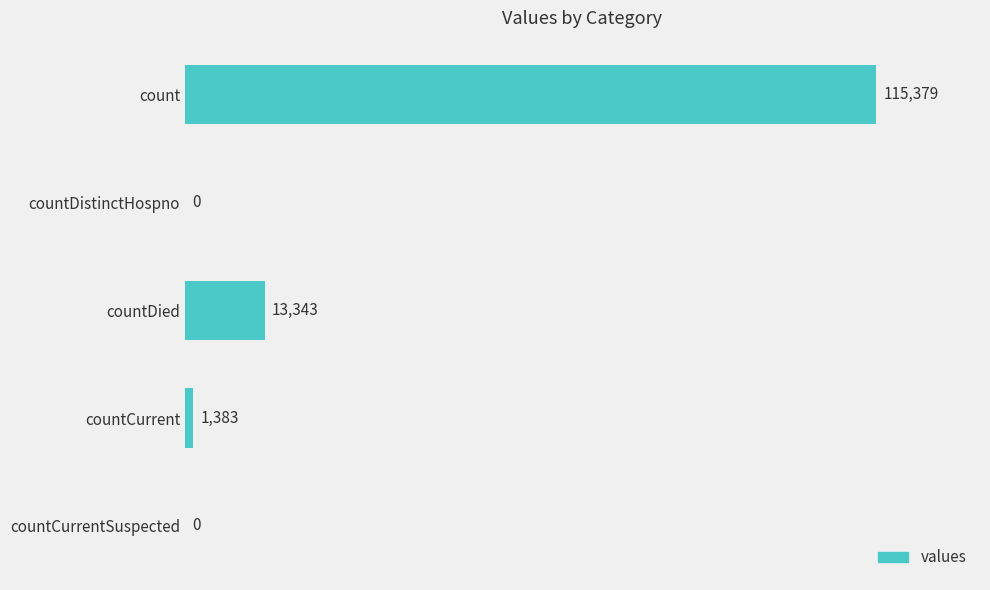

What is the sum of the values at countCurrent and countDistinctHospno?

1383